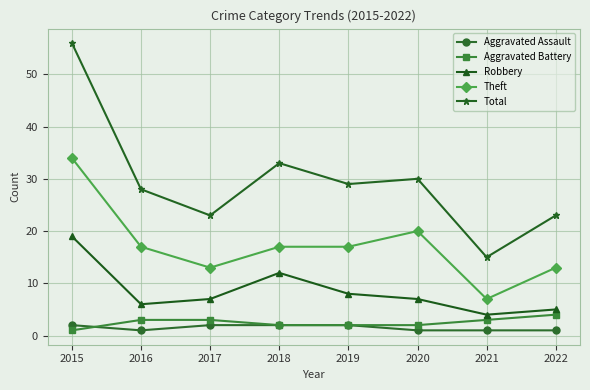

Reading left to right, transcribe all the data shown in this chart.

Aggravated Assault: 2015=2	2016=1	2017=2	2018=2	2019=2	2020=1	2021=1	2022=1
Aggravated Battery: 2015=1	2016=3	2017=3	2018=2	2019=2	2020=2	2021=3	2022=4
Robbery: 2015=19	2016=6	2017=7	2018=12	2019=8	2020=7	2021=4	2022=5
Theft: 2015=34	2016=17	2017=13	2018=17	2019=17	2020=20	2021=7	2022=13
Total: 2015=56	2016=28	2017=23	2018=33	2019=29	2020=30	2021=15	2022=23